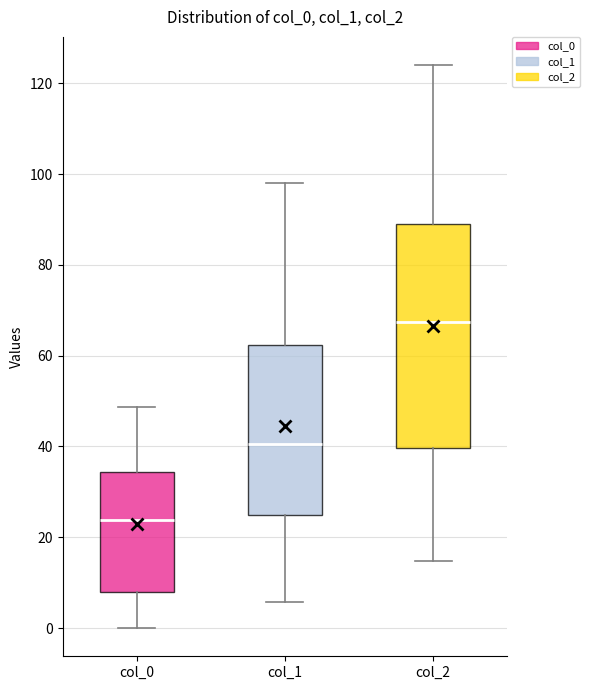

Which box has the highest median line?

col_2